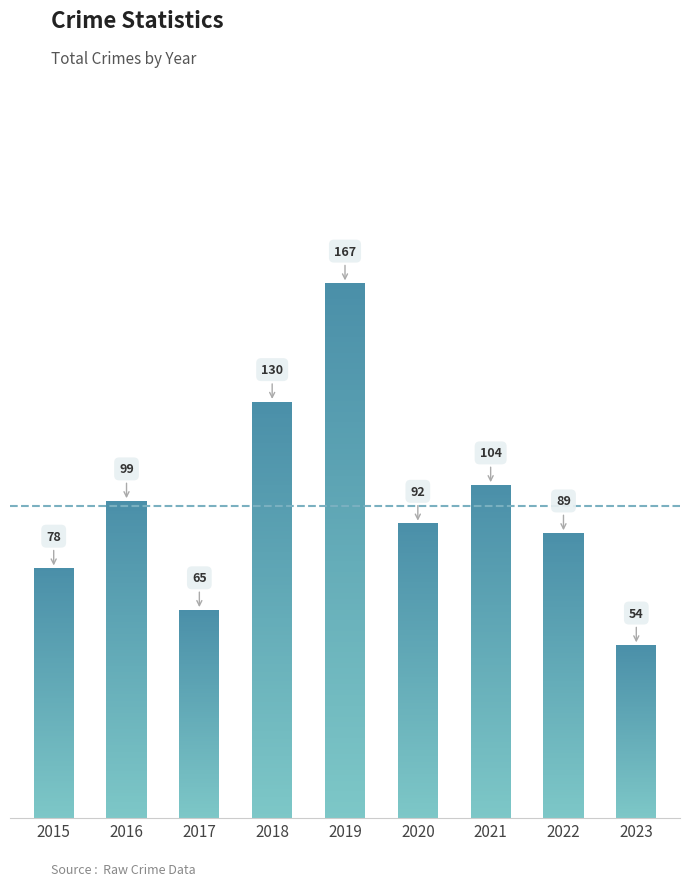

What is the minimum value shown in the chart?

54